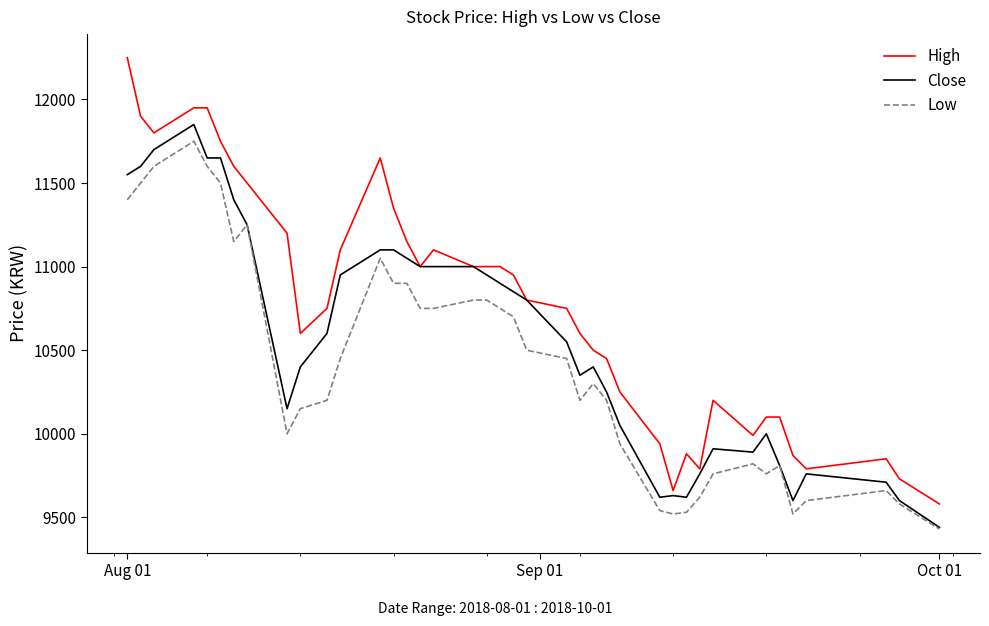

List the series in order of their overall mean, highest first.

High, Close, Low